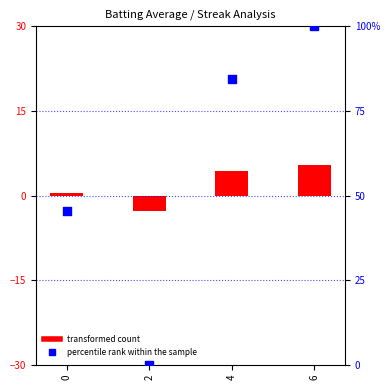

Which series reaches the minimum Y coordinate?

transformed count